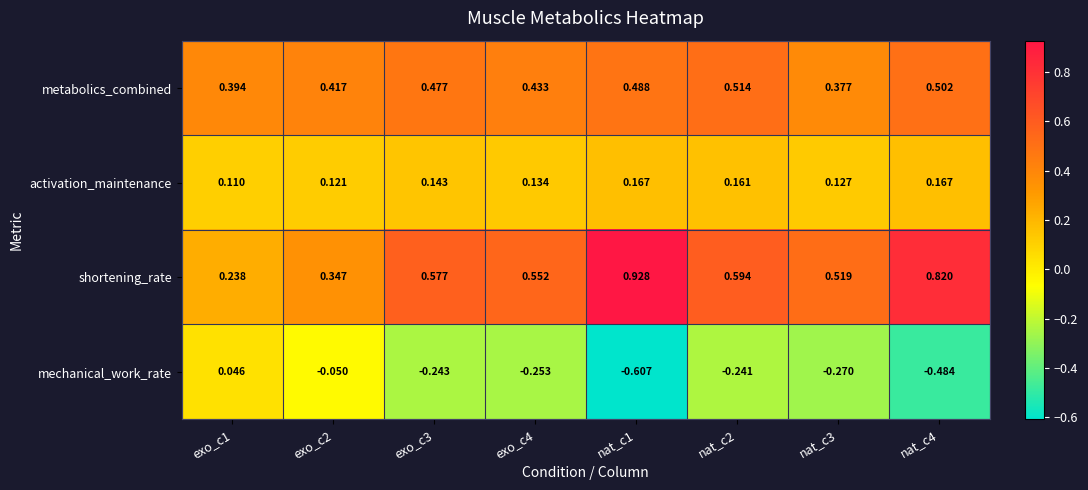

Which series has the largest total across all categories?

shortening_rate